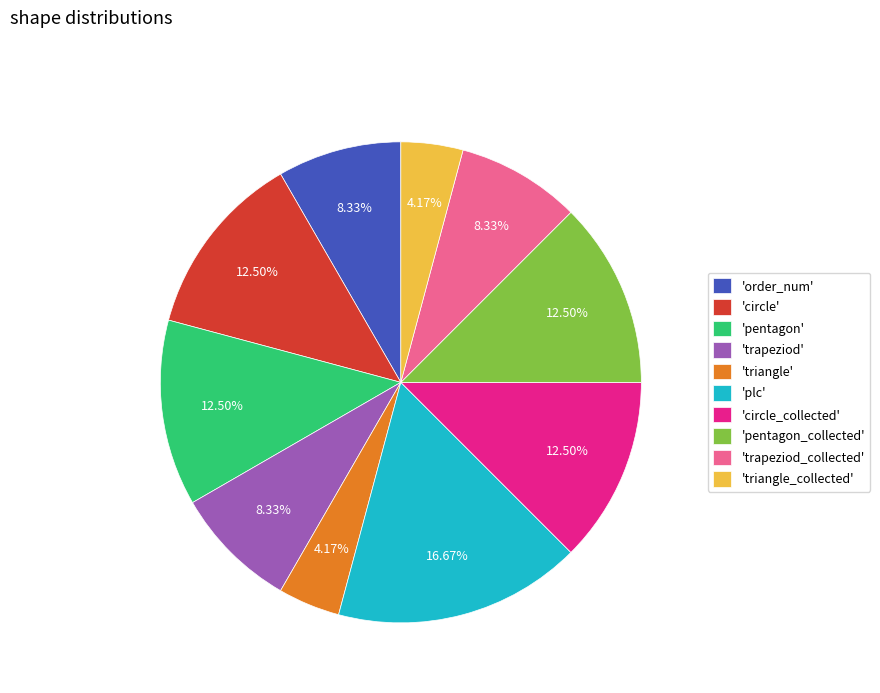

Is there a majority slice in this chart?

No